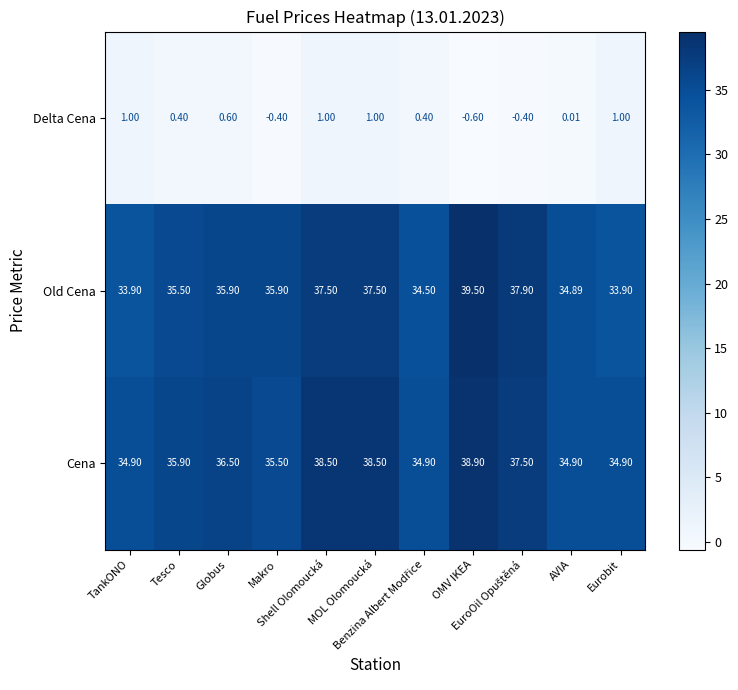

List the series in order of their peak value, highest first.

Old Cena, Cena, Delta Cena